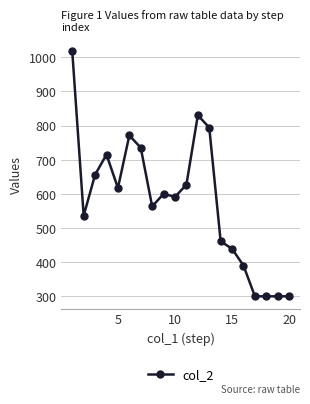

True or false: there are more than 2 points higher than both neighbors.

True